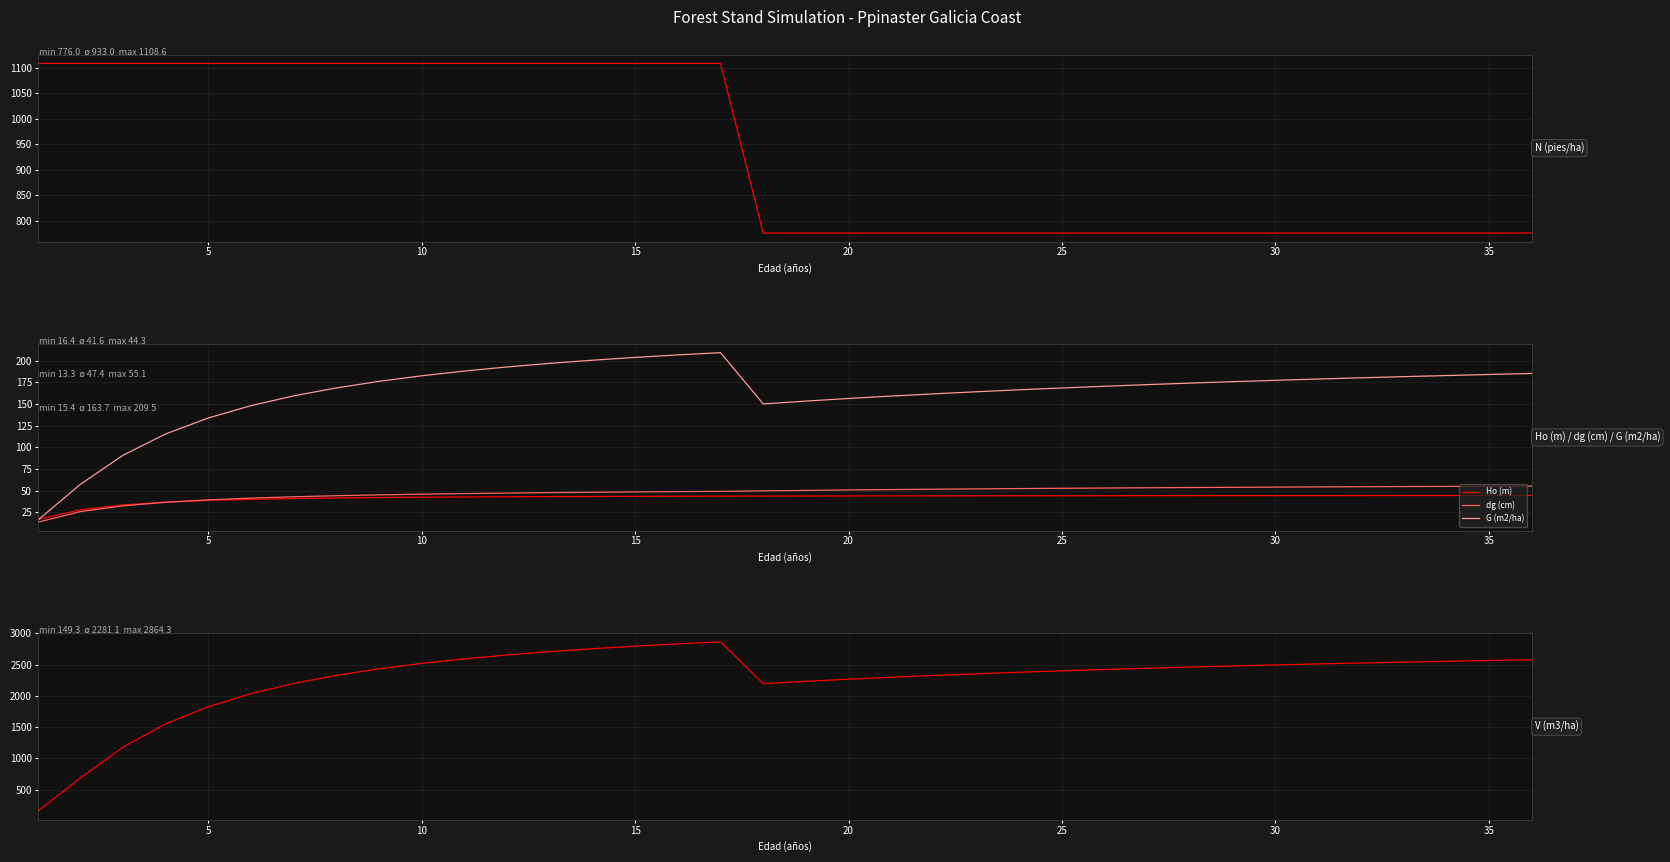

Is this an area chart (filled region under the line)?

No